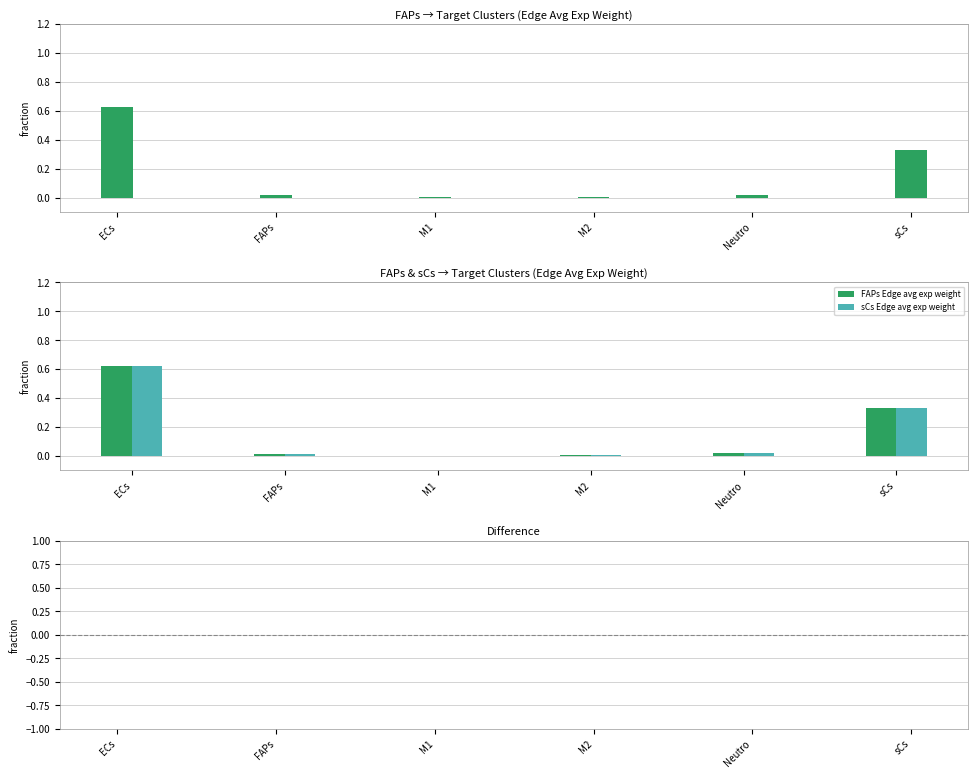

What is the label of the 4th bar from the left?

M2